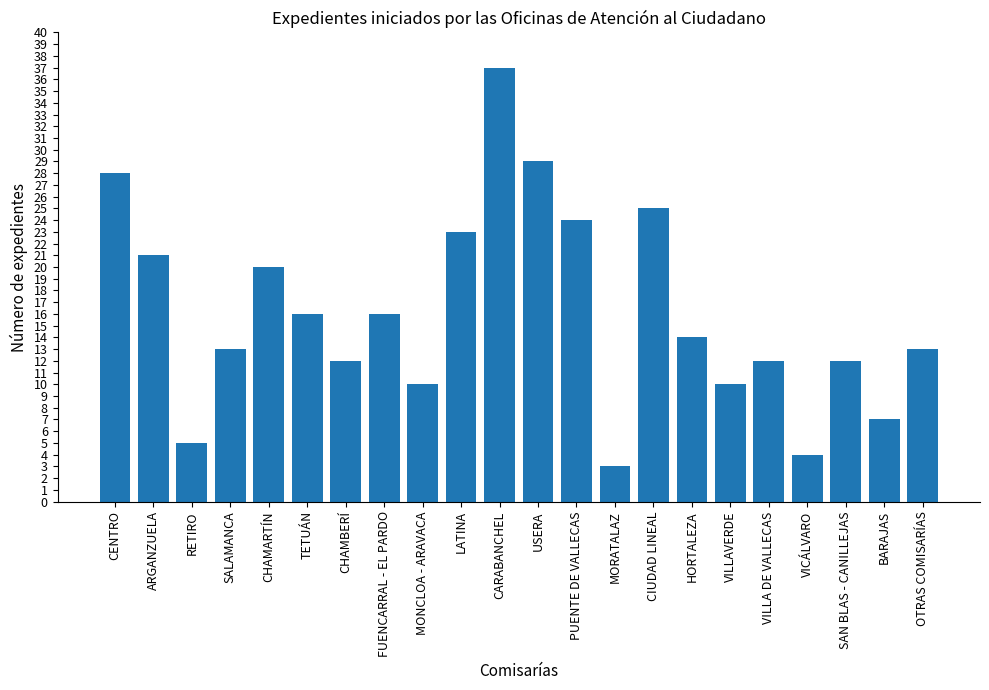

Between SAN BLAS - CANILLEJAS and OTRAS COMISARÍAS, which is larger?

OTRAS COMISARÍAS